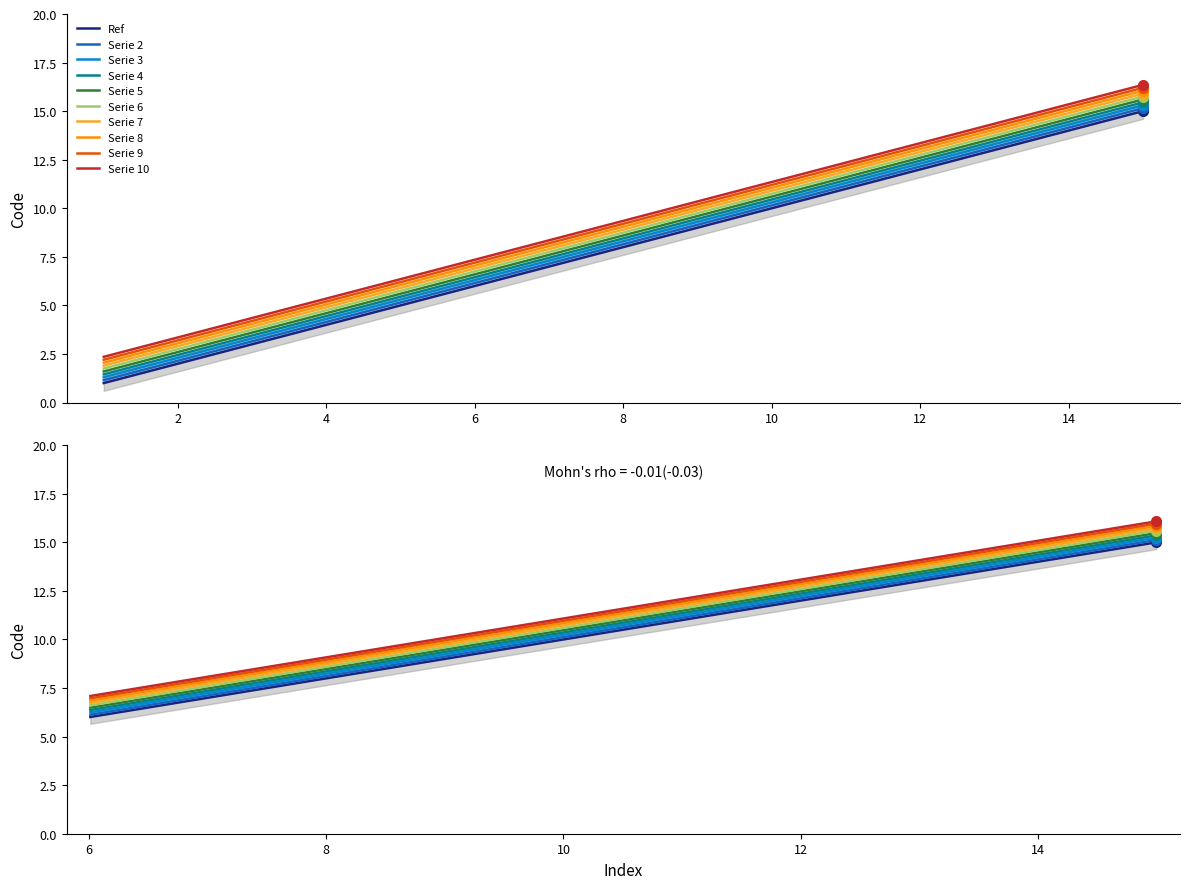

What is the minimum value shown in the chart?

1